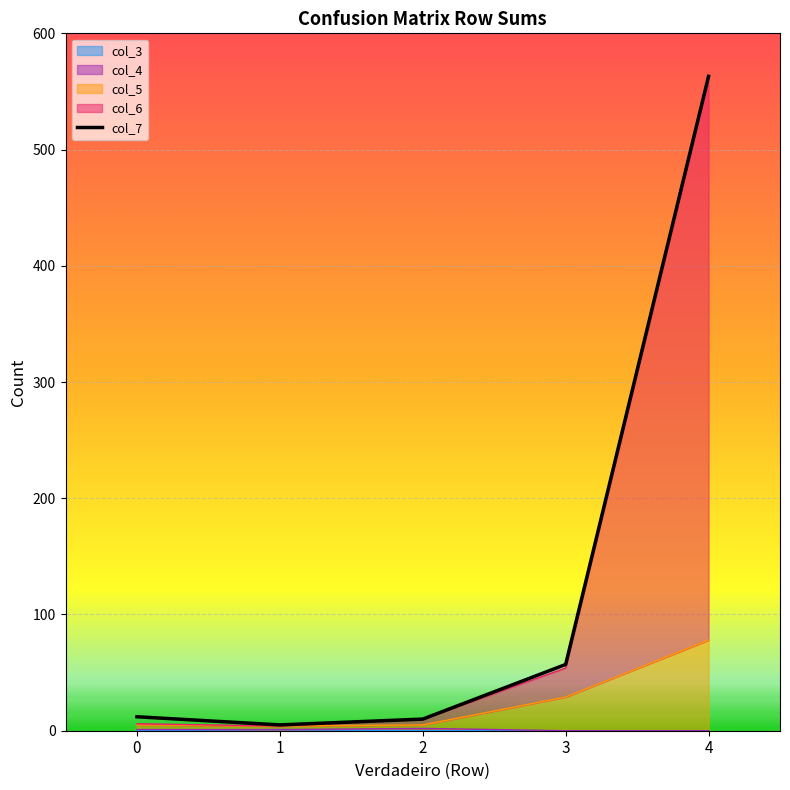

Which series has the widest spread of values?

col_7